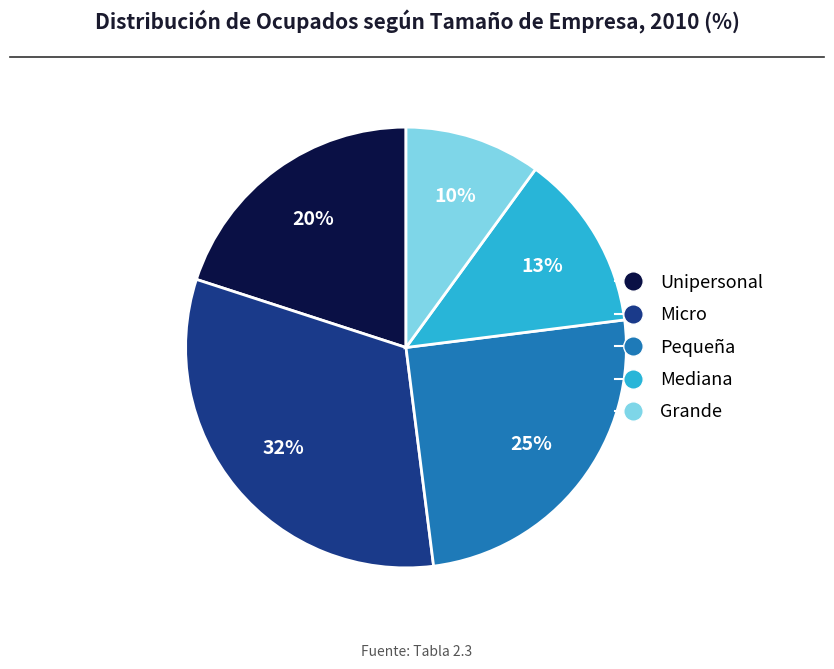

Does any single category account for the majority?

No